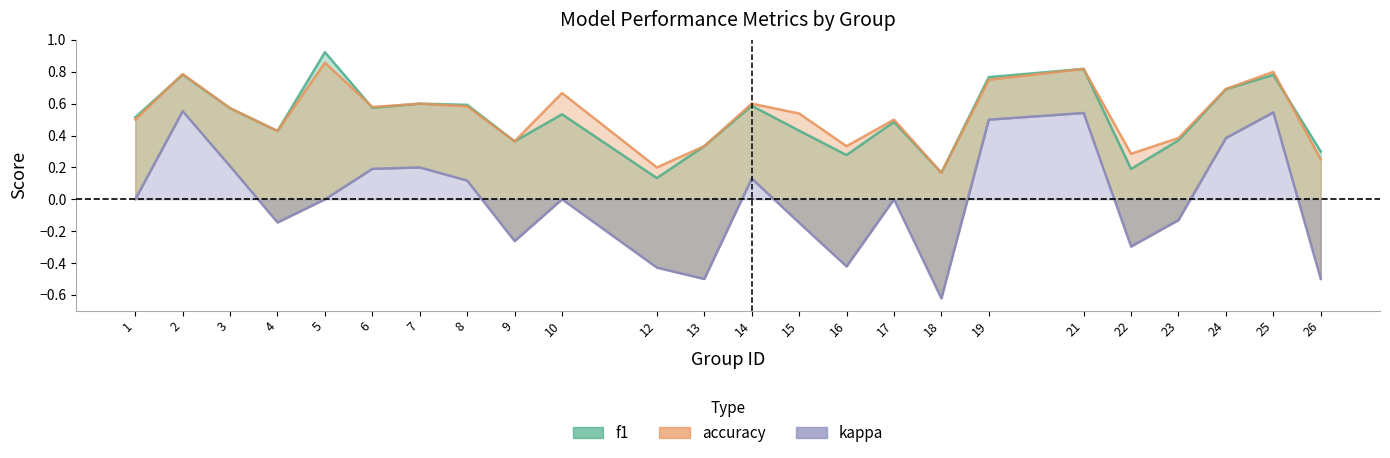

What is the highest value of the kappa series?

0.6